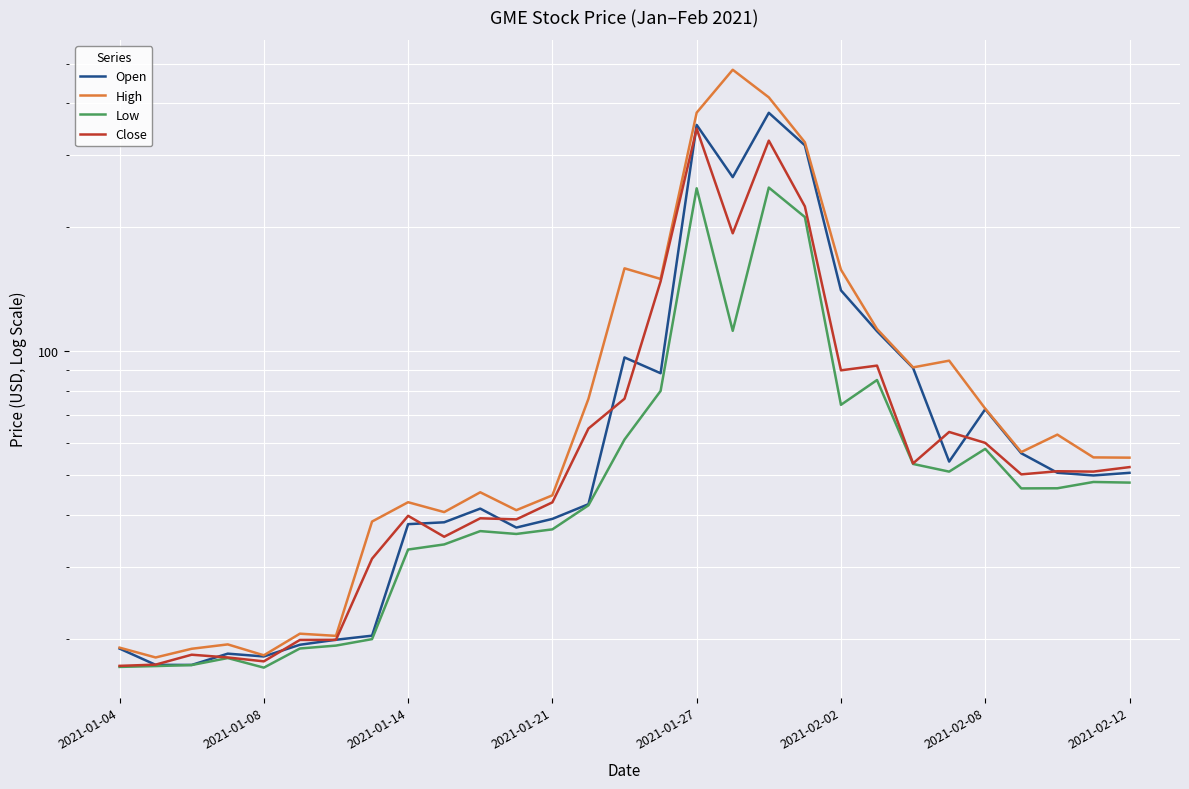

What are all the series names shown in the legend?

Open, High, Low, Close